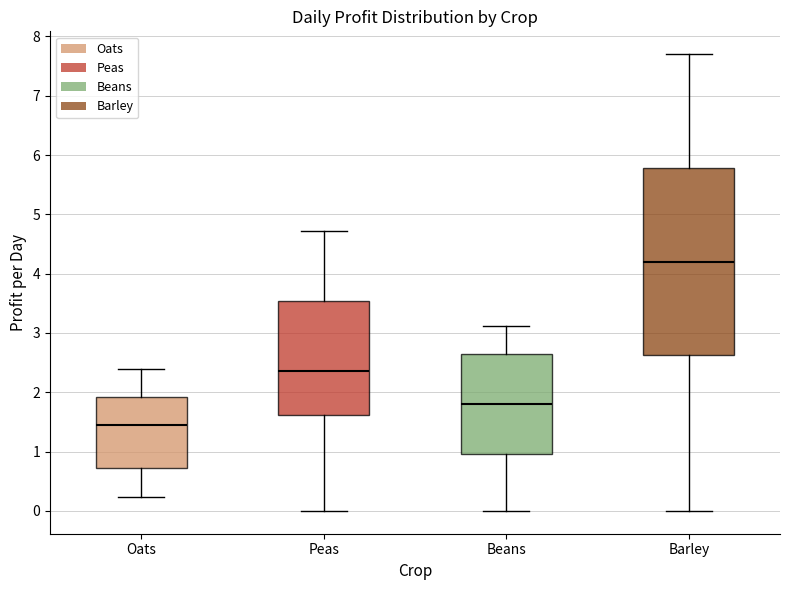

Reading left to right, read every box against the y-axis: the position of its median line, the range the box covers, and the ends of its whiskers. The values are not printed on the chart, so give them approximately, as read against the axis.

Oats: median 1.4, box 0.7 to 1.9, whiskers 0.2 to 2.4
Peas: median 2.4, box 1.6 to 3.5, whiskers 0.0 to 4.7
Beans: median 1.8, box 1.0 to 2.6, whiskers 0.0 to 3.1
Barley: median 4.2, box 2.6 to 5.8, whiskers 0.0 to 7.7